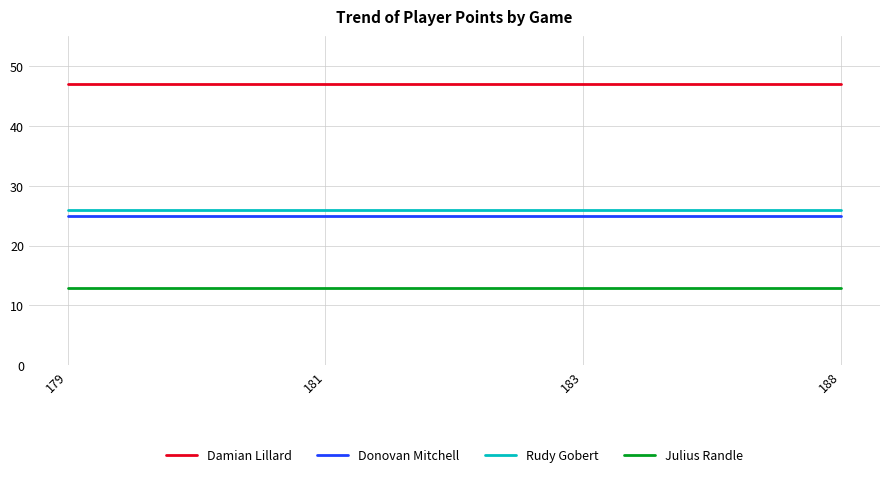

The value of Rudy Gobert at 183 is 26. True or false?

True